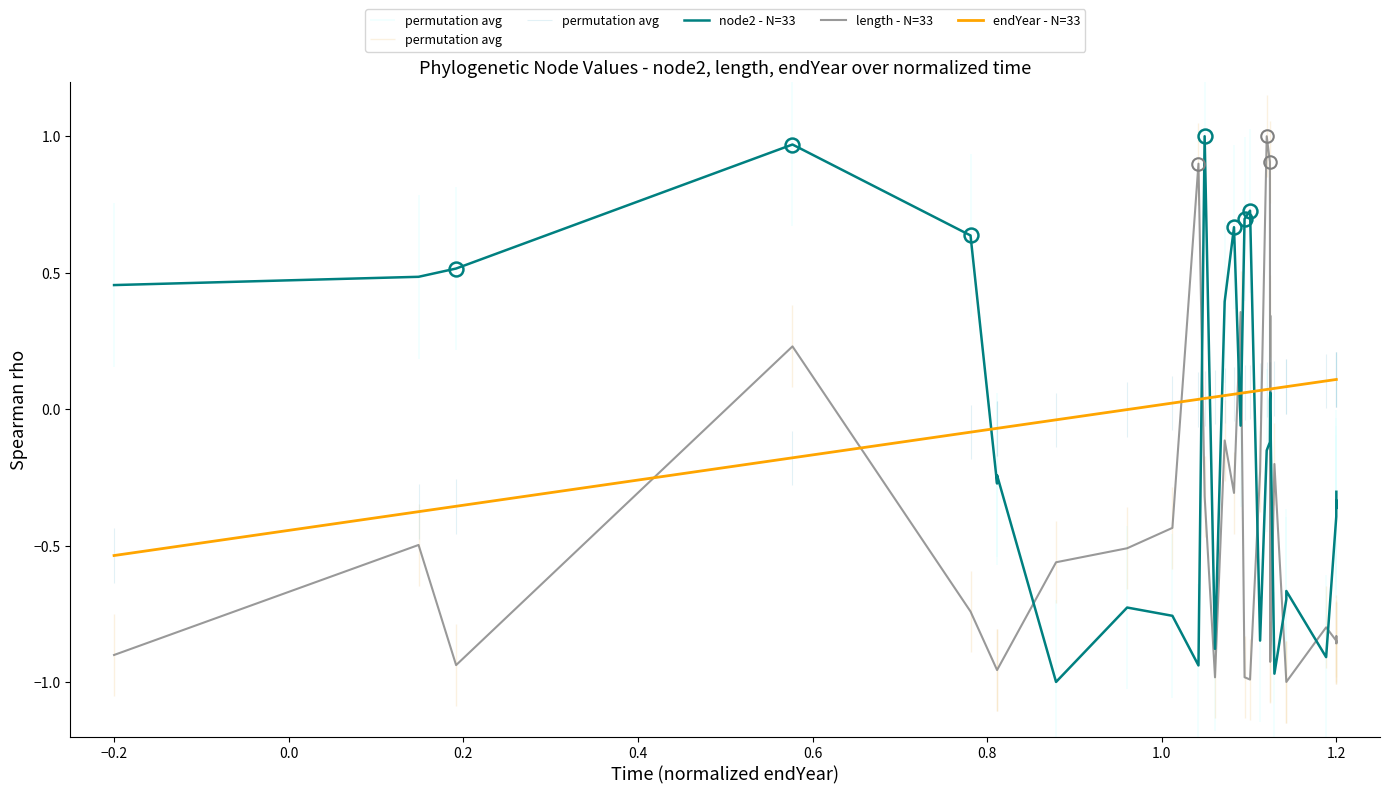

Which series has the largest total across all categories?

endYear - N=33